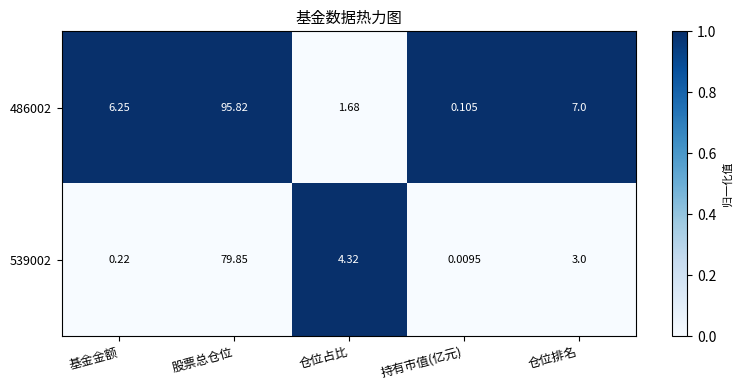

Which label corresponds to the largest value in the chart?

股票总仓位